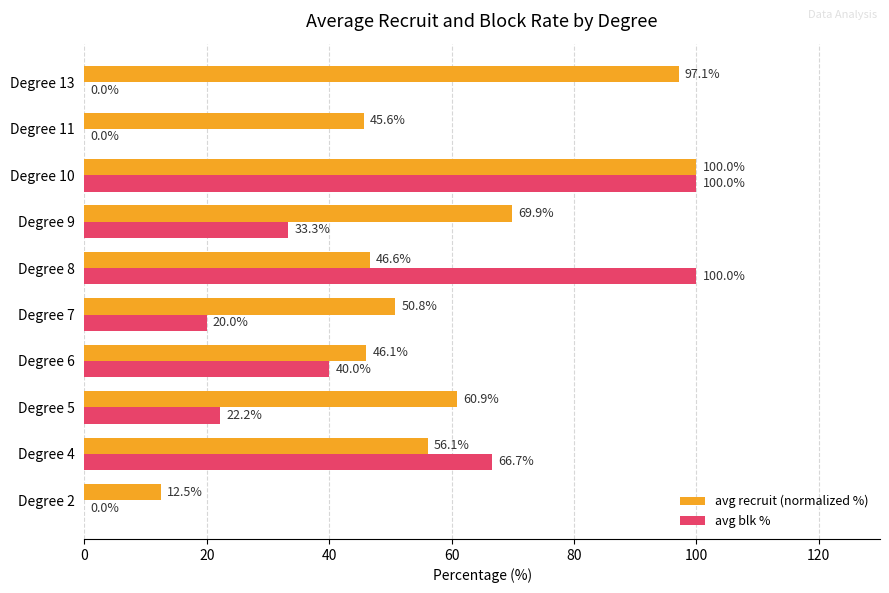

What is the sum of all avg blk % values?

382.2